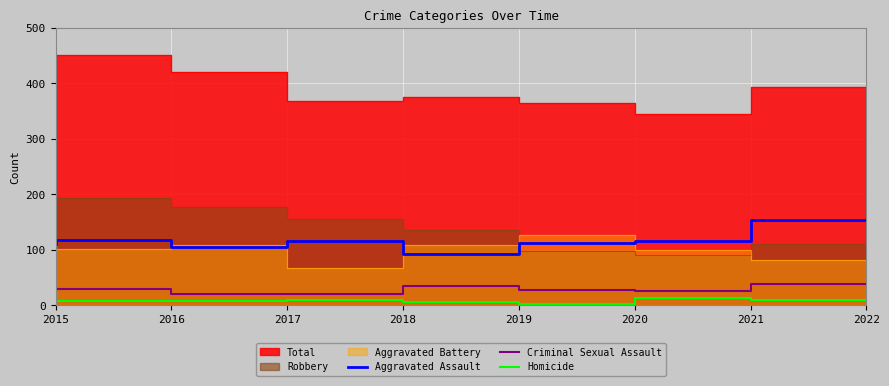

What is the highest value of the Criminal Sexual Assault series?

38